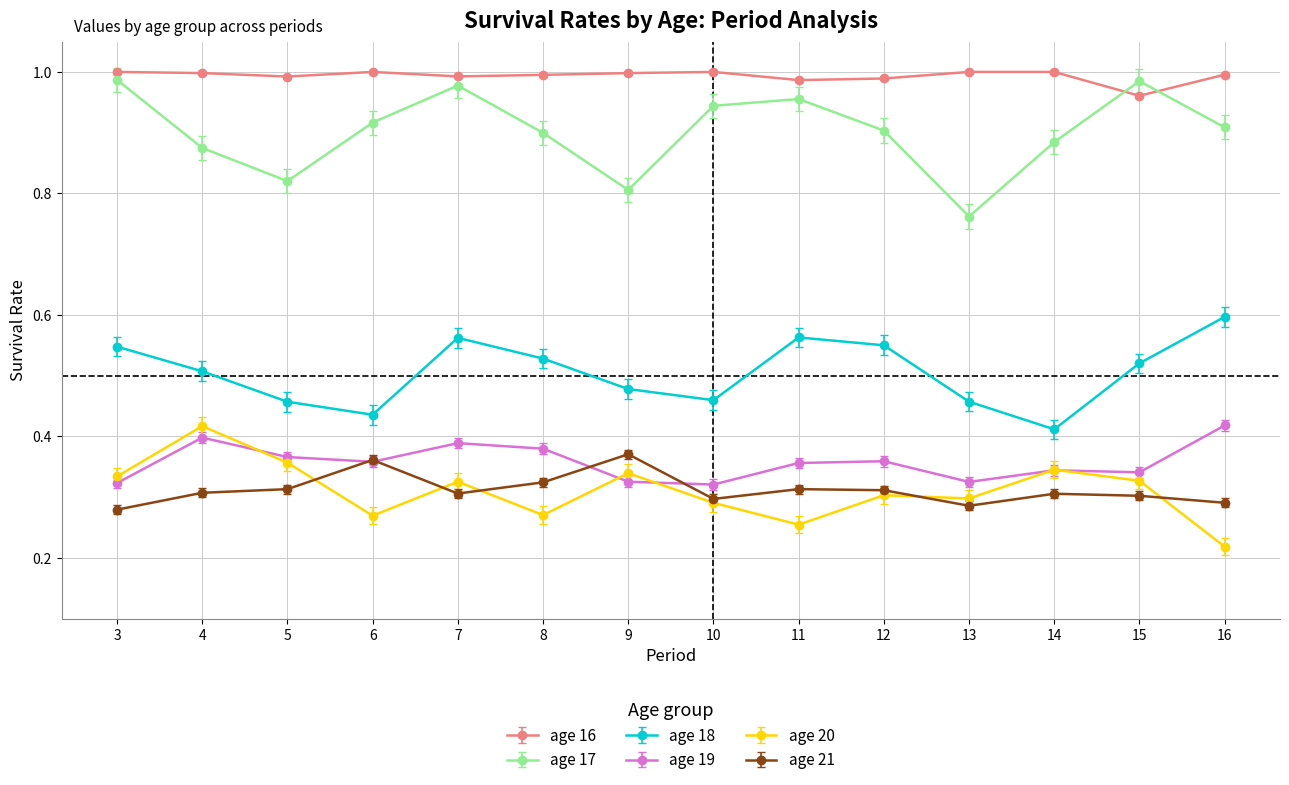

Between 8 and 9, which series saw the biggest shift?

age 17